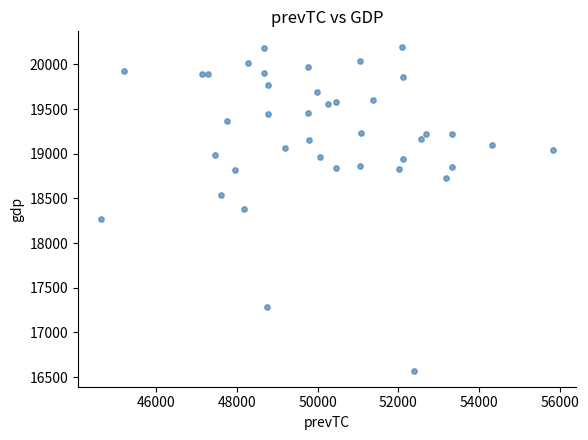

What is the range of Y values (max minus min)?

3615.6